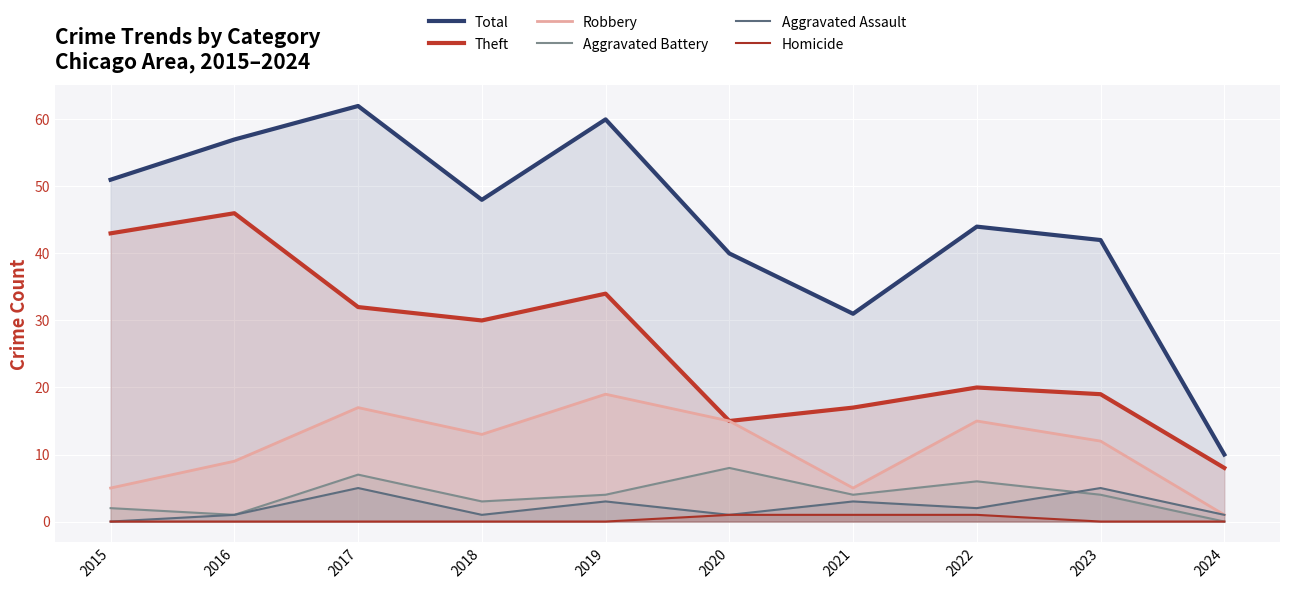

How many values in the Total series exceed 48?

4